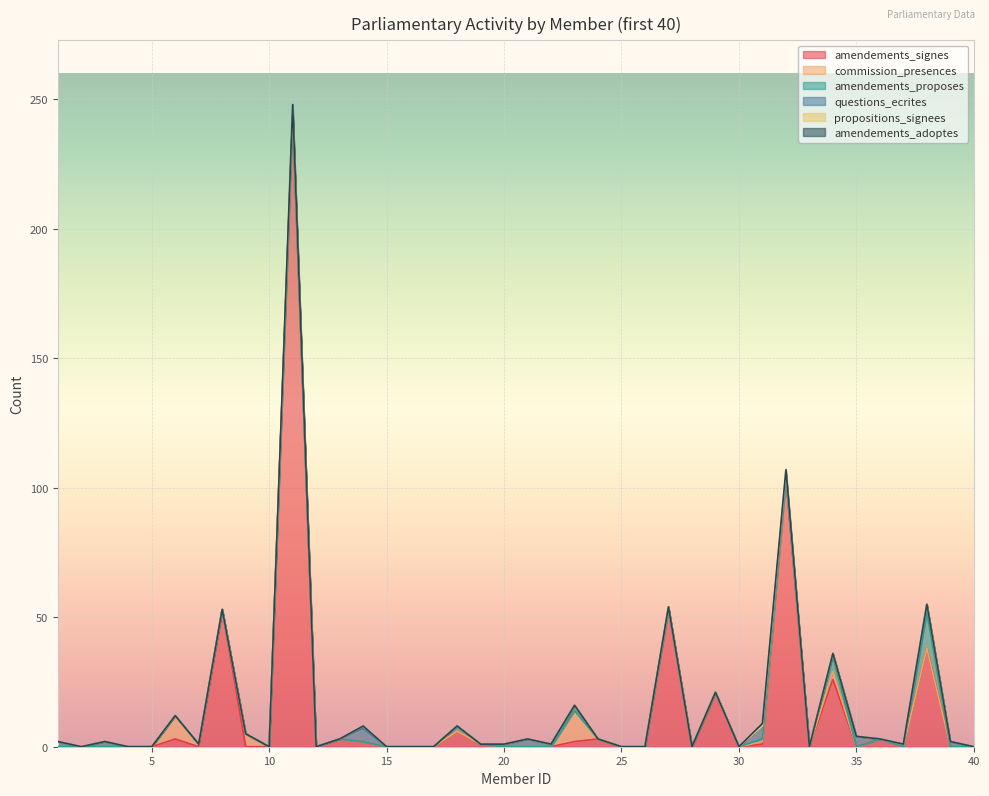

Reading right to left, transcribe all the data shown in this chart.

amendements_signes: 40=0	39=0	38=38	37=0	36=3	35=0	34=26	33=0	32=104	31=1	30=0	29=21	28=0	27=53	26=0	25=0	24=3	23=2	22=0	21=0	20=0	19=1	18=6	17=0	16=0	15=0	14=2	13=3	12=0	11=244	10=0	9=0	8=53	7=0	6=3	5=0	4=0	3=0	2=0	1=0
commission_presences: 40=0	39=0	38=0	37=0	36=0	35=0	34=3	33=0	32=0	31=1	30=0	29=0	28=0	27=0	26=0	25=0	24=0	23=12	22=0	21=0	20=0	19=0	18=0	17=0	16=0	15=0	14=0	13=0	12=0	11=0	10=0	9=5	8=0	7=1	6=9	5=0	4=0	3=0	2=0	1=0
amendements_proposes: 40=0	39=0	38=14	37=0	36=0	35=0	34=6	33=0	32=0	31=1	30=0	29=0	28=0	27=0	26=0	25=0	24=0	23=0	22=0	21=0	20=0	19=0	18=2	17=0	16=0	15=0	14=0	13=0	12=0	11=0	10=0	9=0	8=0	7=0	6=0	5=0	4=0	3=0	2=0	1=0
questions_ecrites: 40=0	39=2	38=3	37=1	36=0	35=4	34=1	33=0	32=0	31=5	30=0	29=0	28=0	27=1	26=0	25=0	24=0	23=2	22=1	21=3	20=1	19=0	18=0	17=0	16=0	15=0	14=5	13=0	12=0	11=0	10=0	9=0	8=0	7=0	6=0	5=0	4=0	3=2	2=0	1=2
propositions_signees: 40=0	39=0	38=0	37=0	36=0	35=0	34=0	33=0	32=2	31=0	30=0	29=0	28=0	27=0	26=0	25=0	24=0	23=0	22=0	21=0	20=0	19=0	18=0	17=0	16=0	15=0	14=1	13=0	12=0	11=3	10=0	9=0	8=0	7=0	6=0	5=0	4=0	3=0	2=0	1=0
amendements_adoptes: 40=0	39=0	38=0	37=0	36=0	35=0	34=0	33=0	32=1	31=1	30=0	29=0	28=0	27=0	26=0	25=0	24=0	23=0	22=0	21=0	20=0	19=0	18=0	17=0	16=0	15=0	14=0	13=0	12=0	11=1	10=0	9=0	8=0	7=0	6=0	5=0	4=0	3=0	2=0	1=0